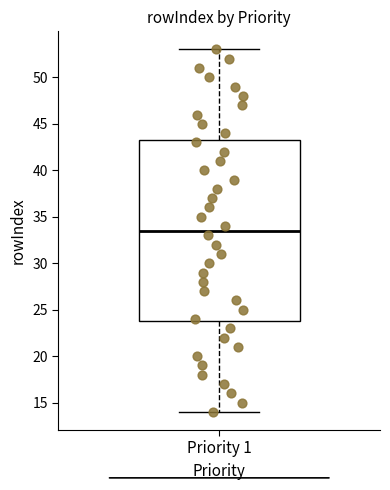

Where is the upper edge of the box for Priority 1 on the y-axis? The values are not printed on the chart, so give them approximately, as read against the axis.

43.5